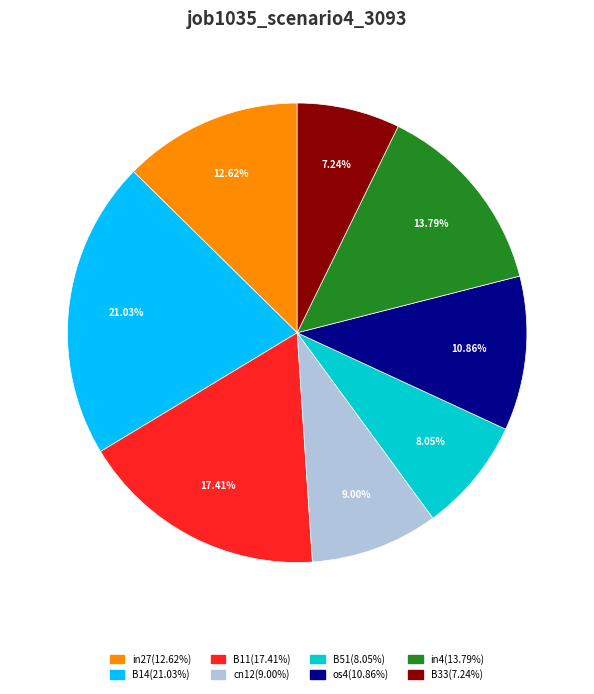

Rank the categories by value from highest to lowest.

B14, B11, in4, in27, os4, cn12, B51, B33